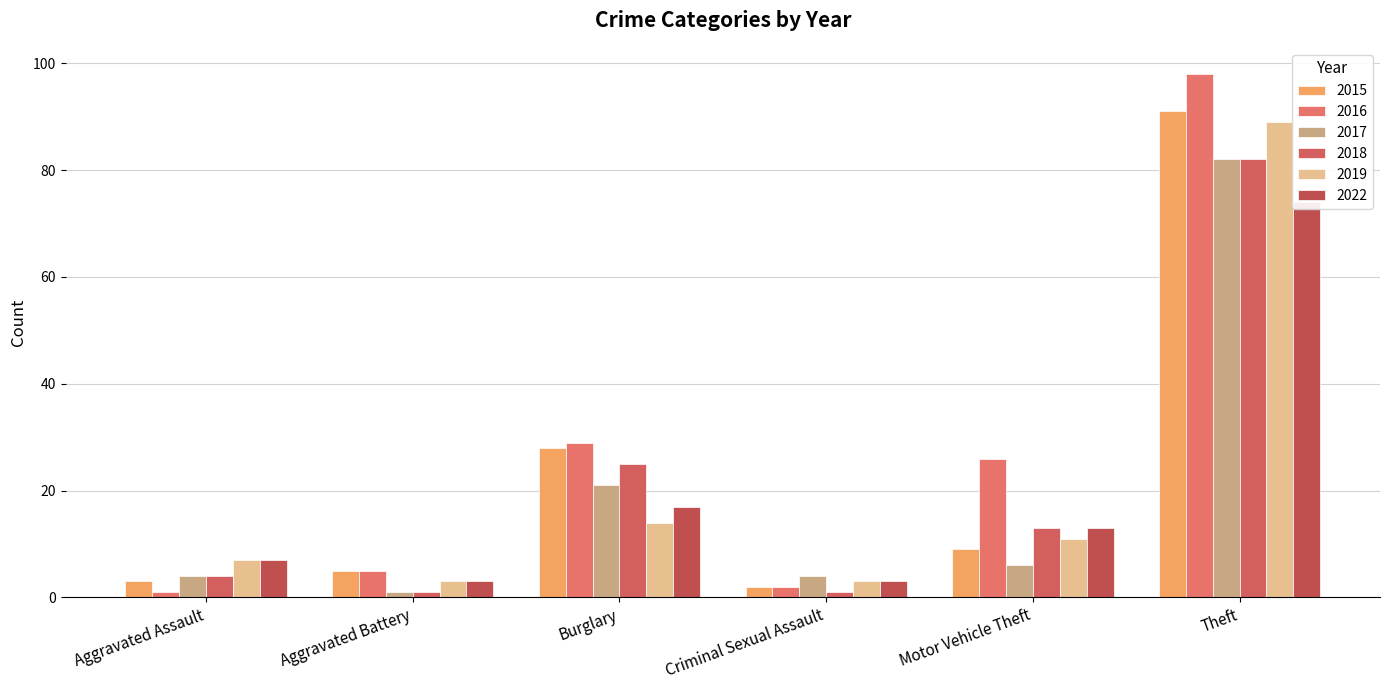

What is the difference between the second highest and second lowest values in the 2018 series?

24